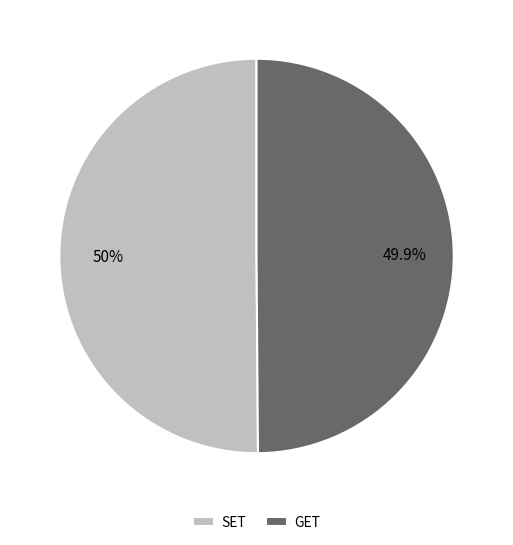

Approximately how many times larger is the value at GET compared to SET?

1.0